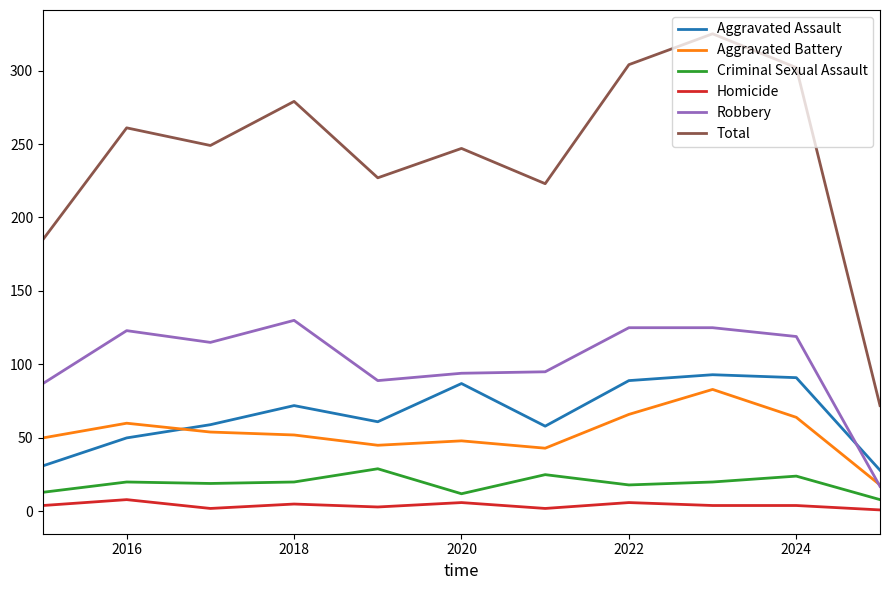

Which series has the largest total across all categories?

Total